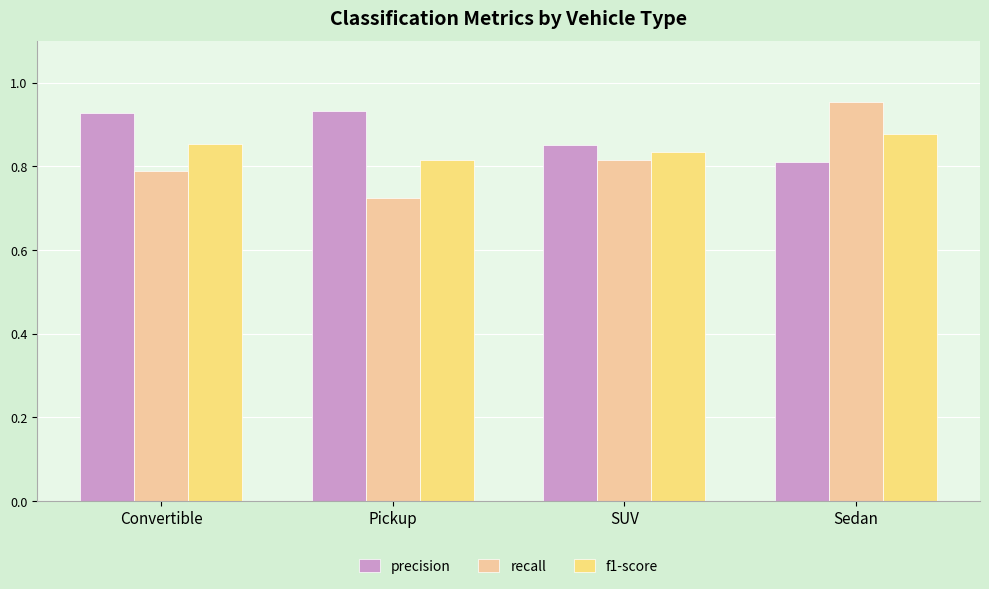

The f1-score series shows 0.8 at Pickup. True or false?

True